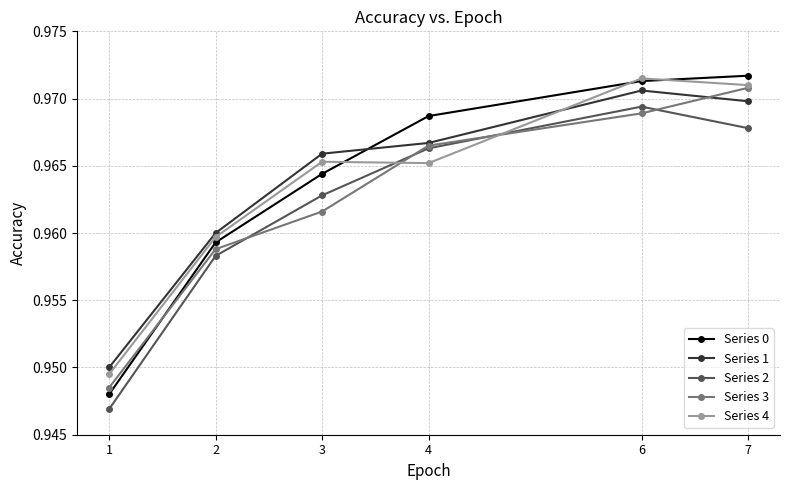

True or false: Series 3 has more than 0 interior local peaks.

False